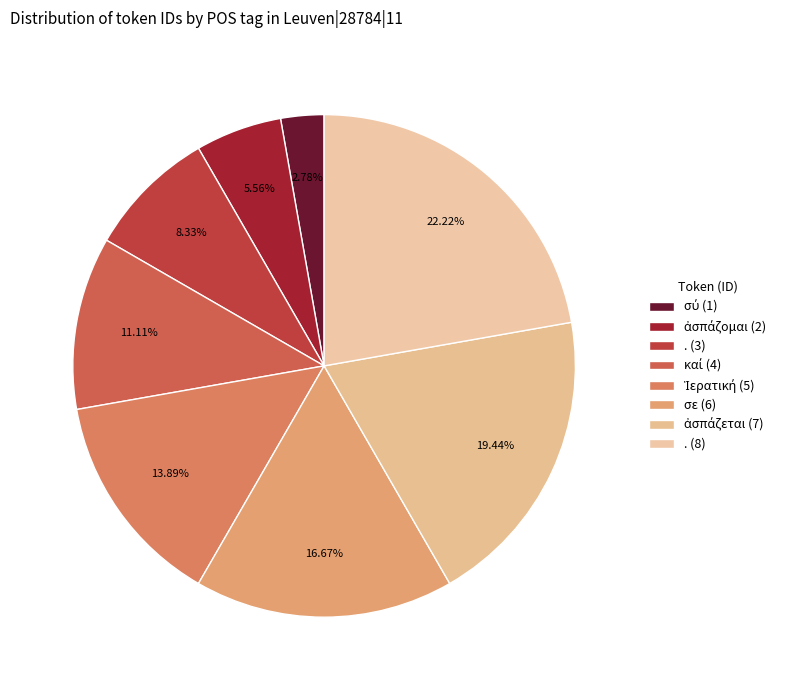

Which category has the smallest portion of the pie?

p2s---ca- (σύ)